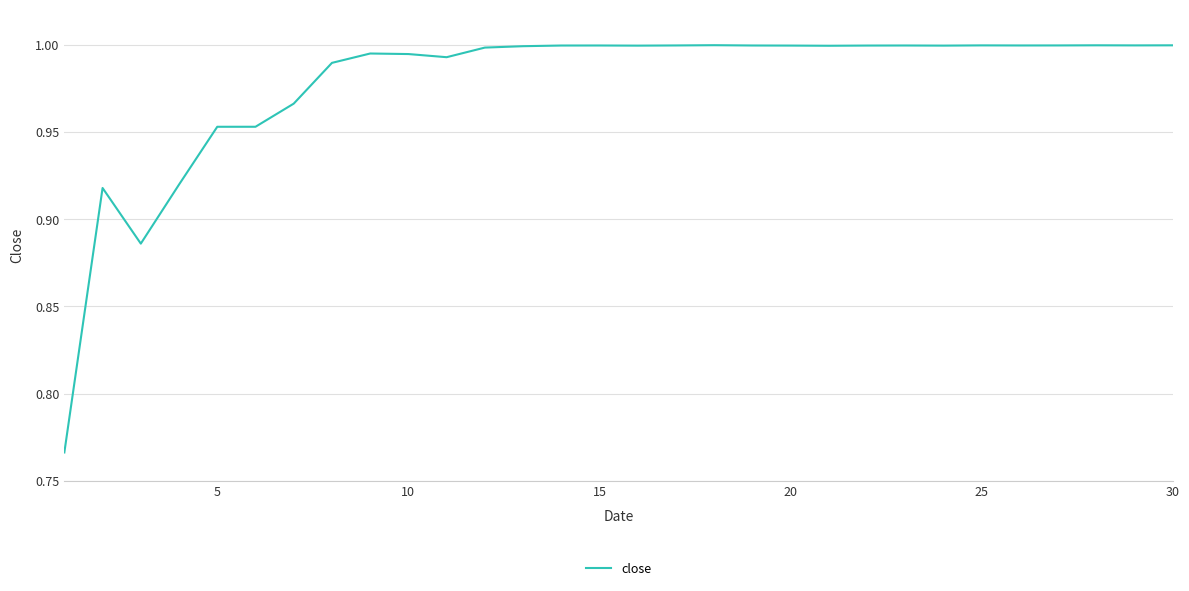

How many interior local valleys (lower than both neighbors) does the data have?

7